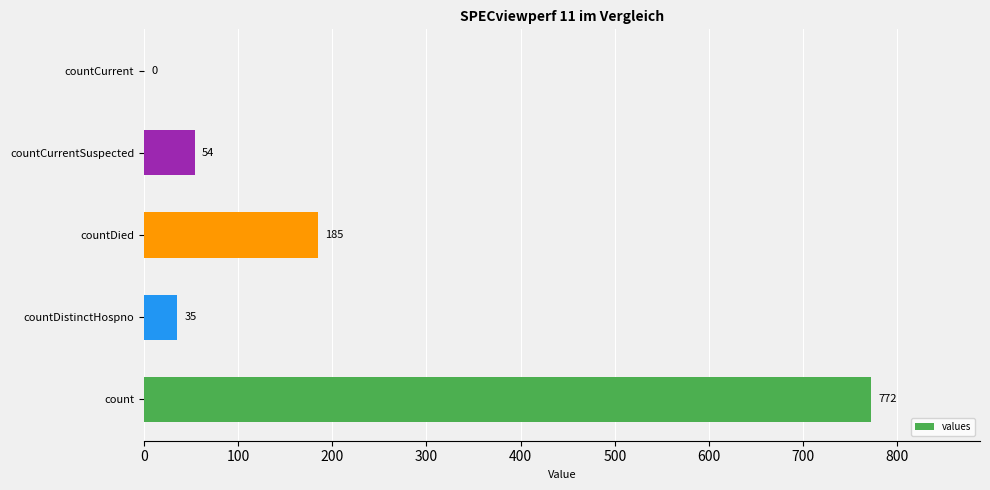

Reading bottom to top, list all the values displayed in this chart.

count=772	countDistinctHospno=35	countDied=185	countCurrentSuspected=54	countCurrent=0